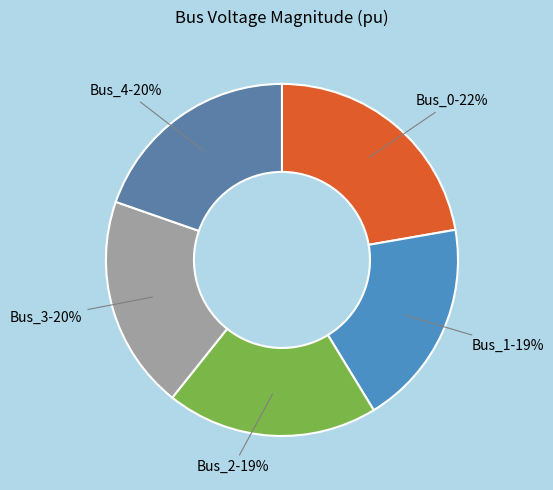

To the nearest percent, what is the difference between the largest and smallest slice percentages?

3%